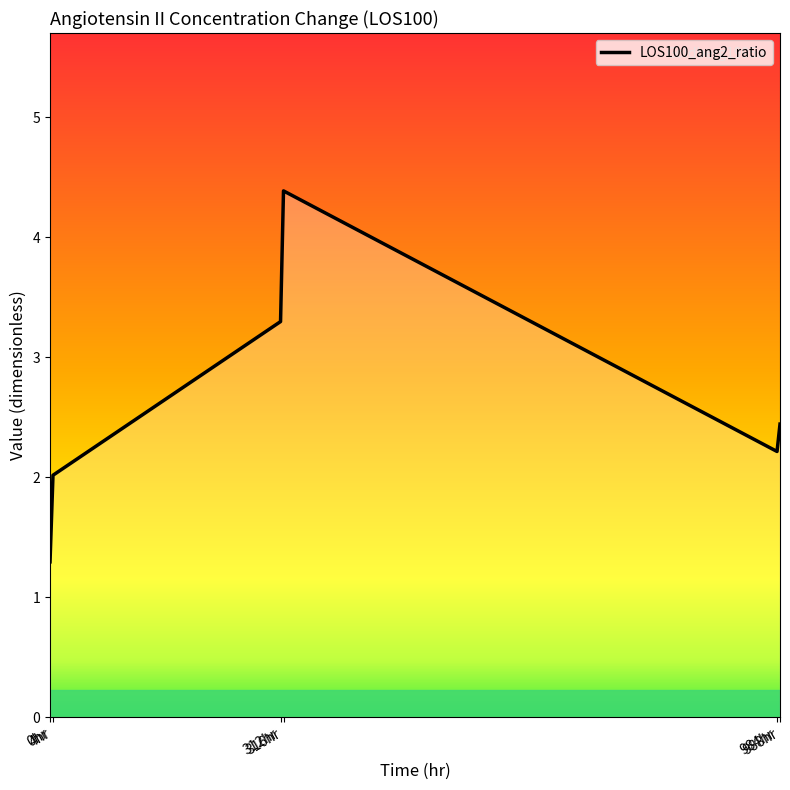

What is the smallest value displayed?

1.3